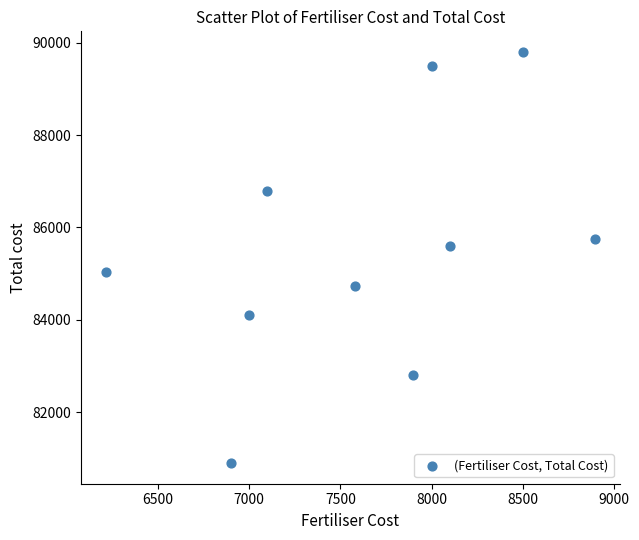

What is the range of X values (max minus min)?

2683.9